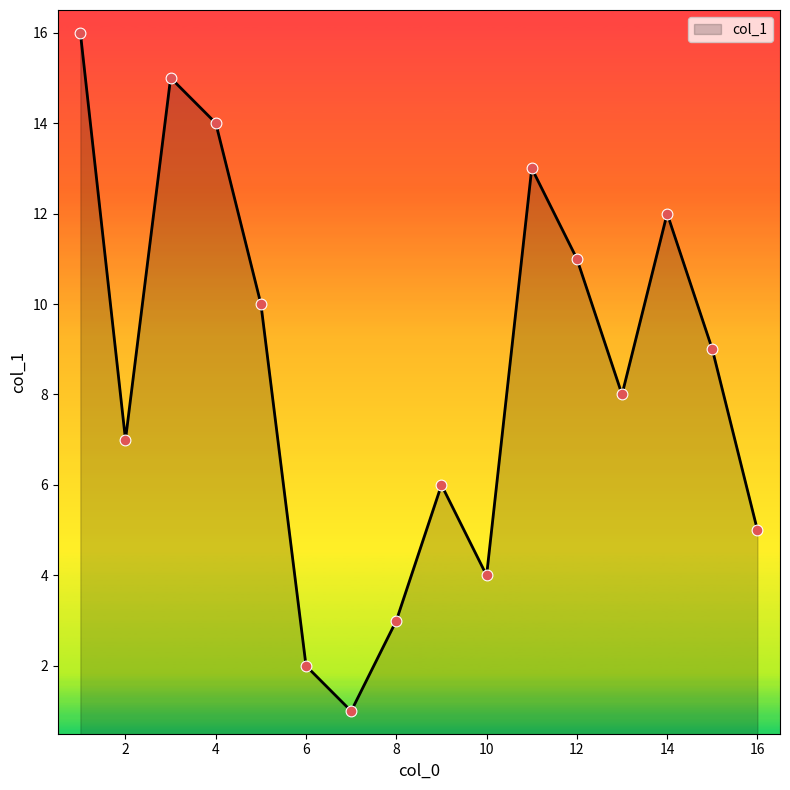

What is the difference between the maximum and minimum values?

15